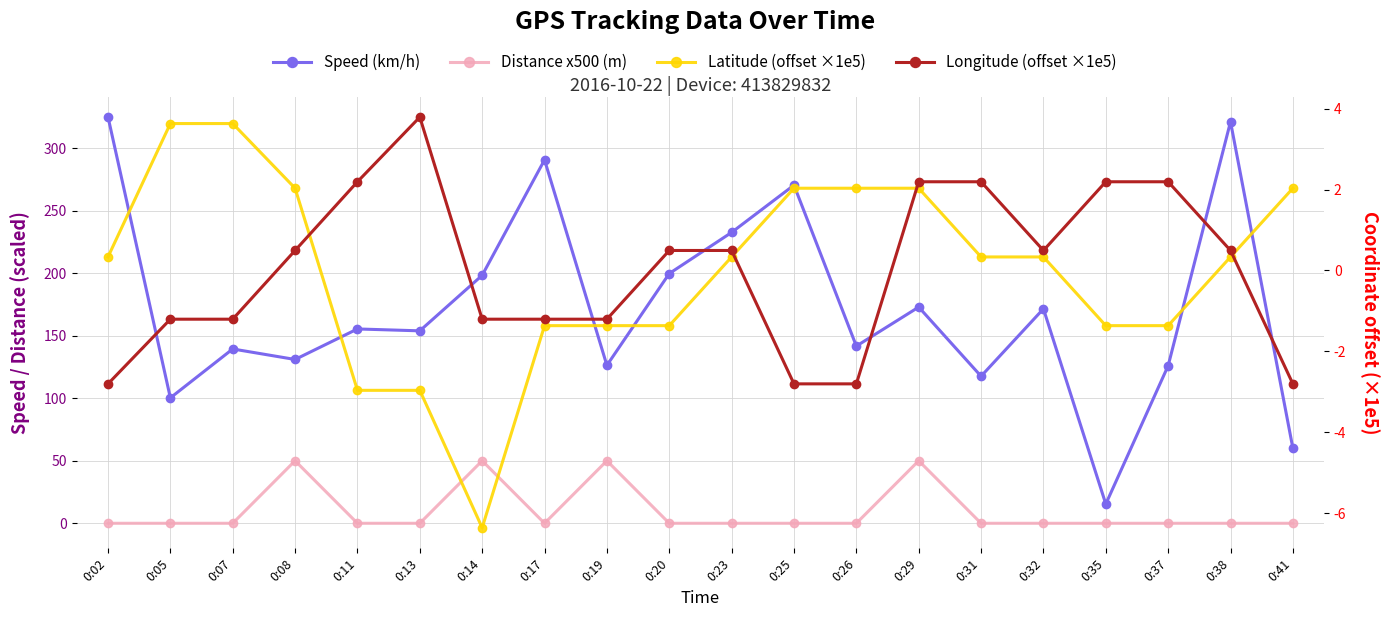

At how many categories does at least one series exceed 184?

7